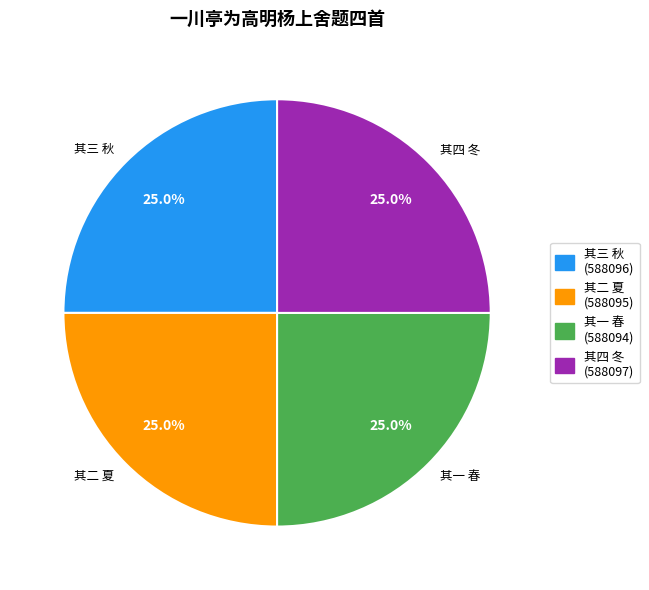

How many segments does this pie chart have?

4